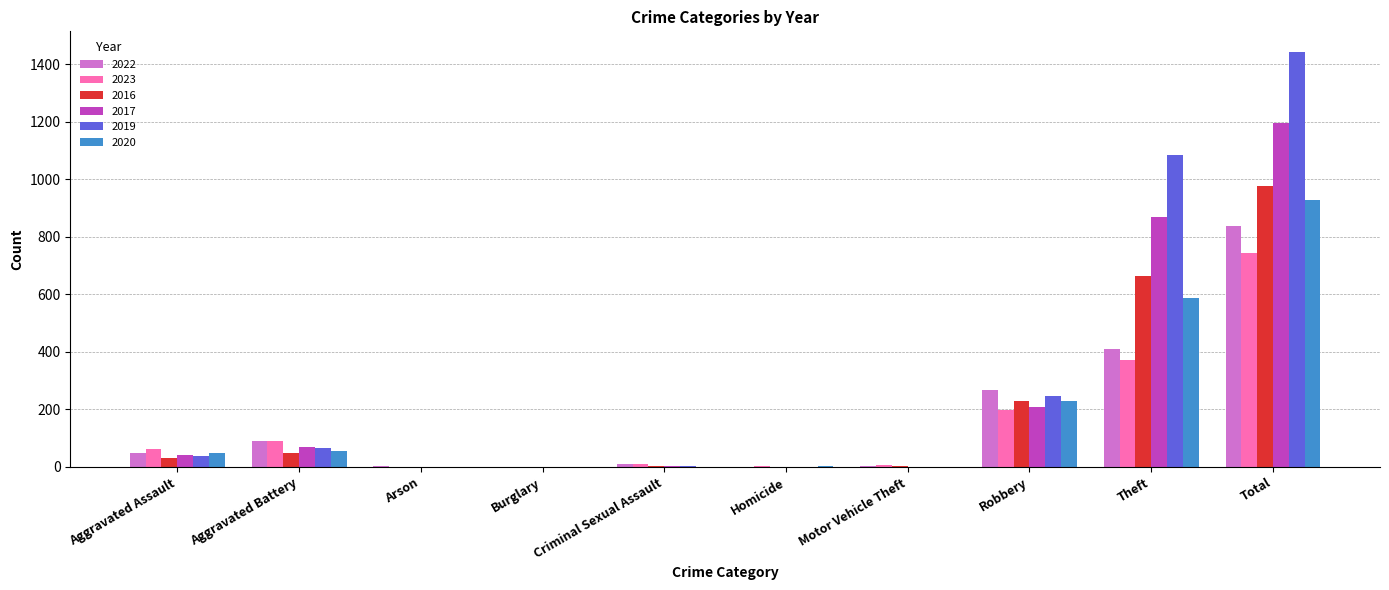

True or false: 2020 has a value of 0 at Criminal Sexual Assault.

True